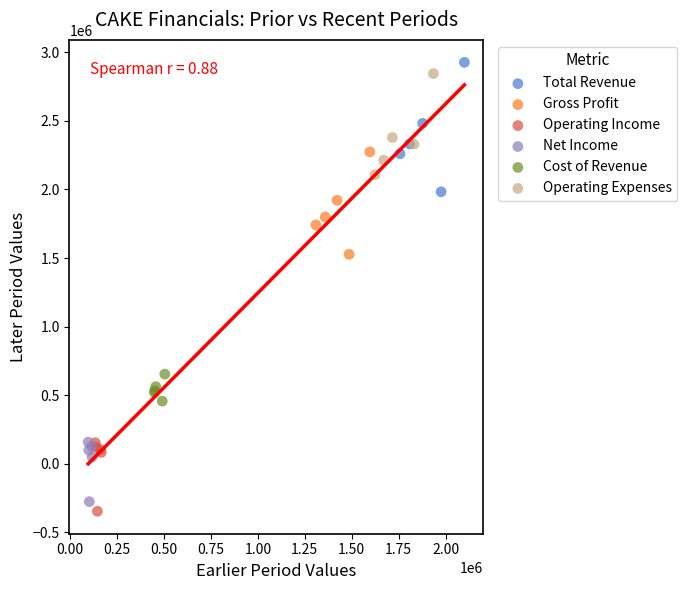

Which series reaches the maximum Y coordinate?

Total Revenue